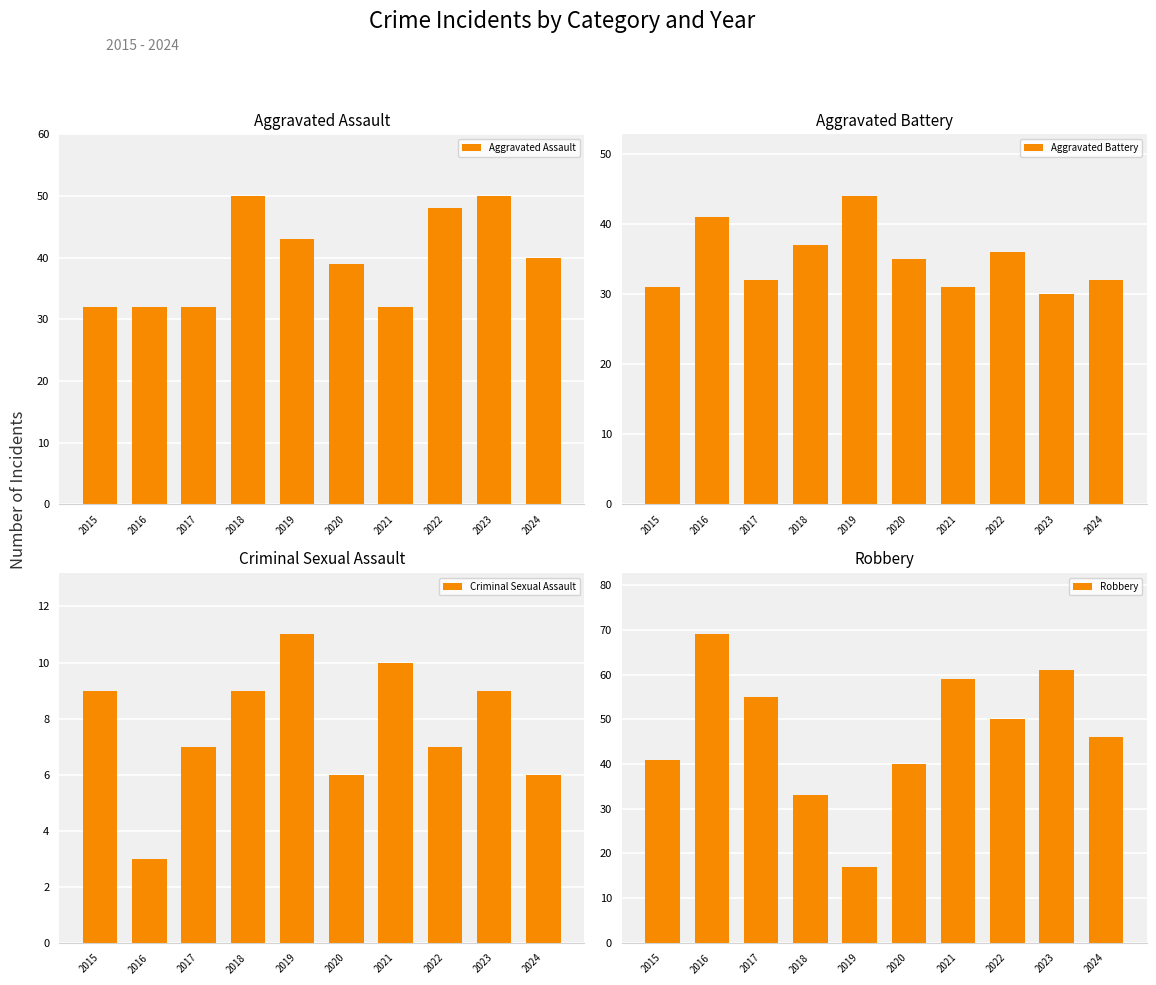

Is it true that Criminal Sexual Assault equals 10 at 2021?

True